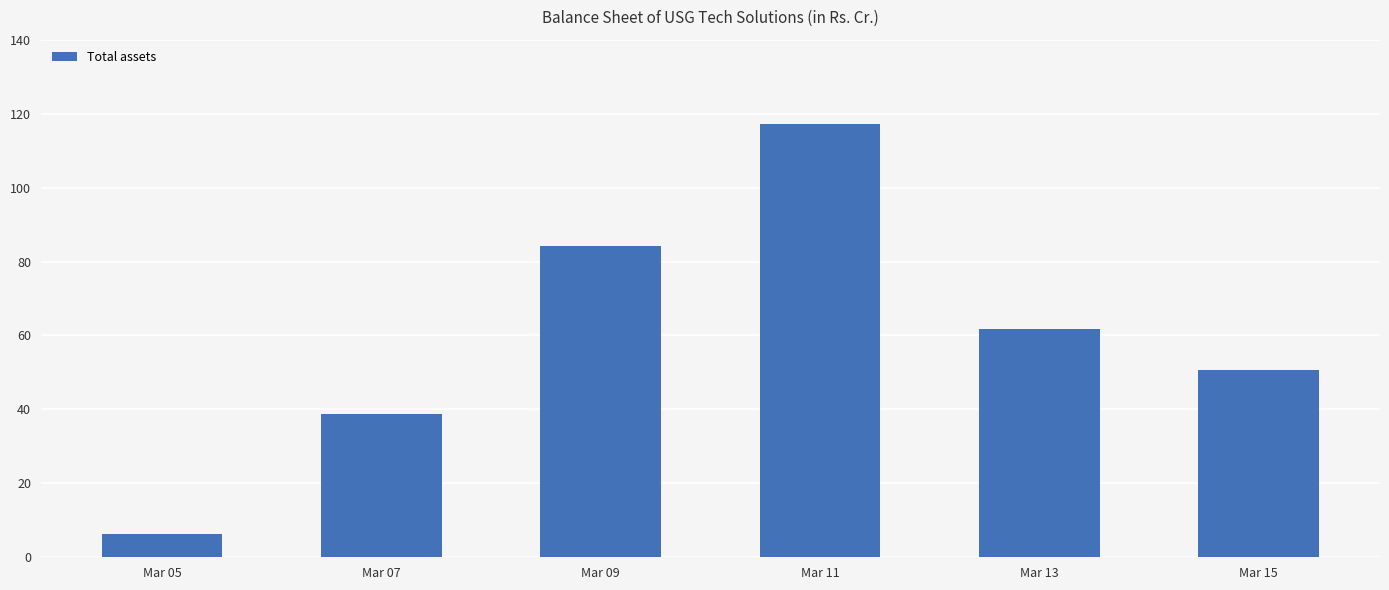

Where does the data first go above 61?

Mar 09